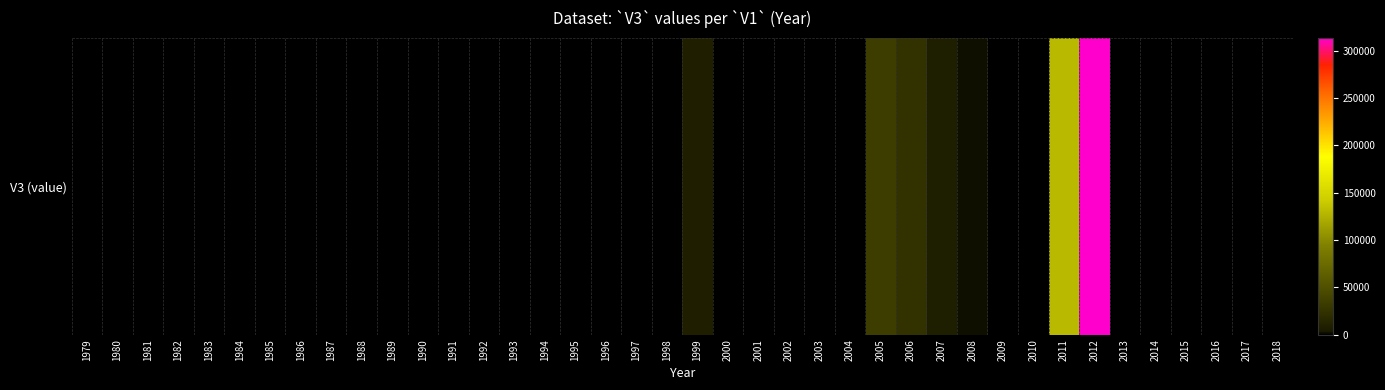

How many positive values are there?

9